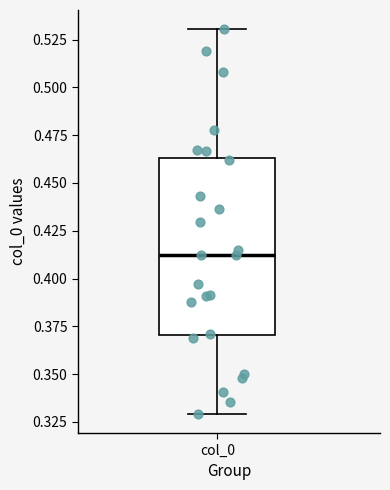

Read this box plot against the y-axis: the position of the median line, the range covered by the box, and the ends of both whiskers. The values are not printed on the chart, so give them approximately, as read against the axis.

median 0.410, box 0.370 to 0.465, whiskers 0.330 to 0.530